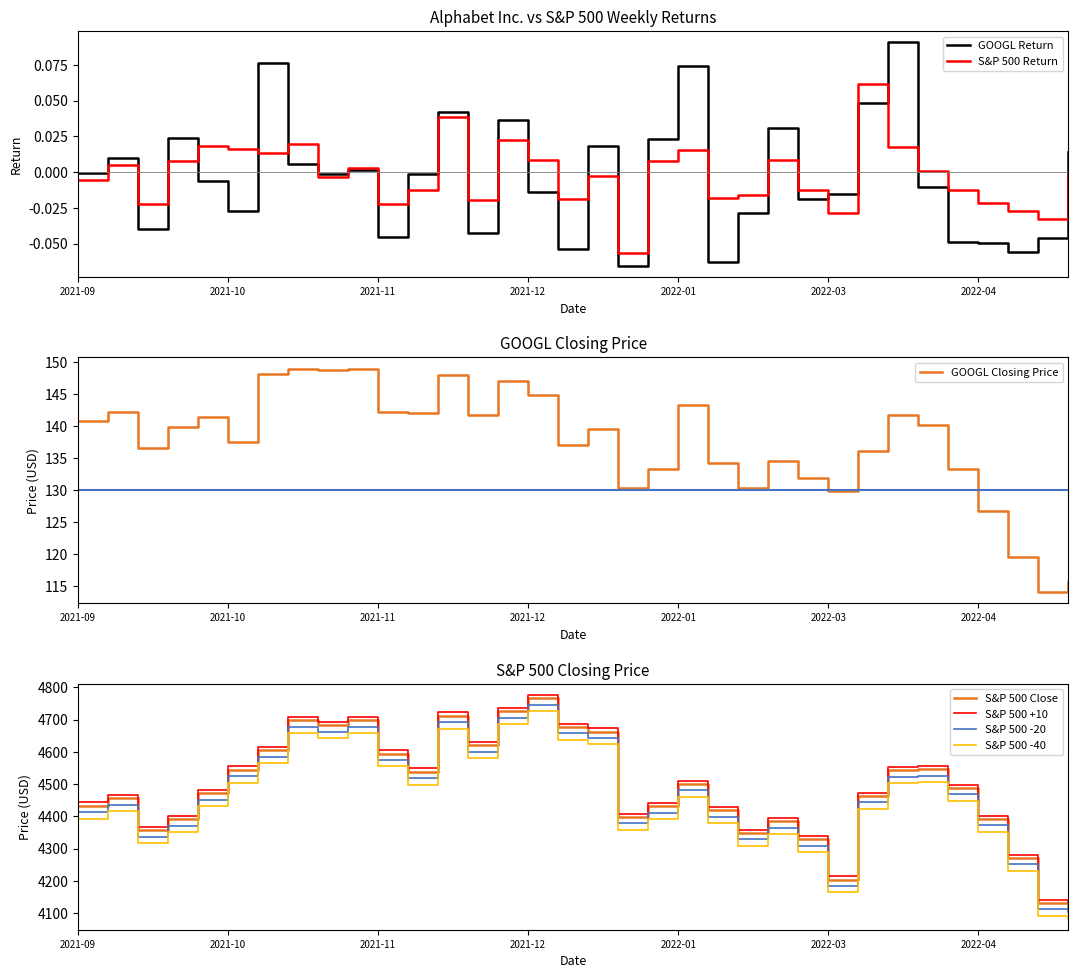

What is the greatest value displayed?

0.1